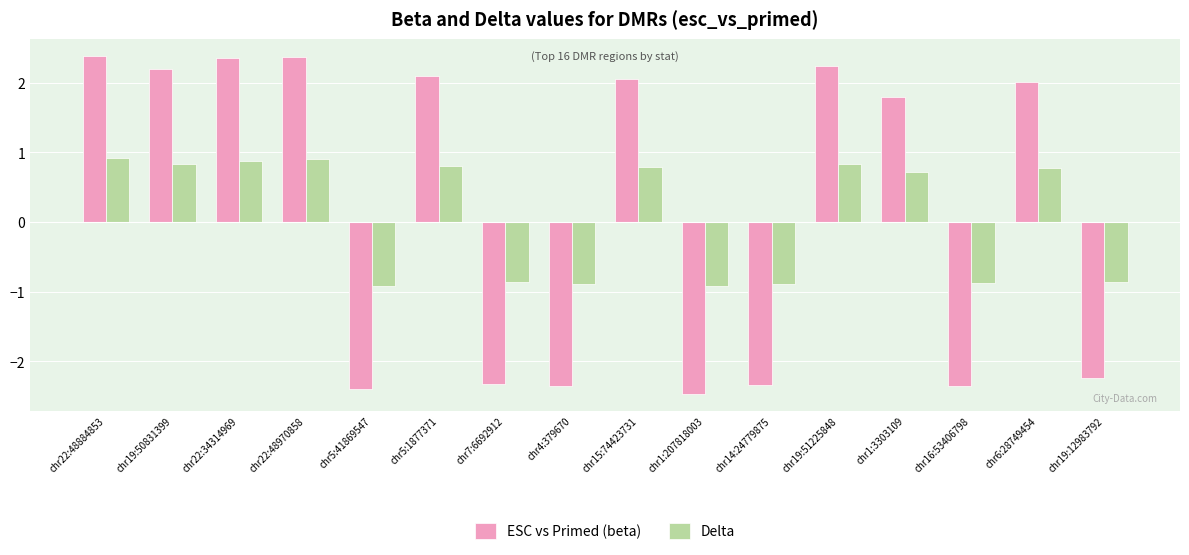

Are the bars horizontal?

No